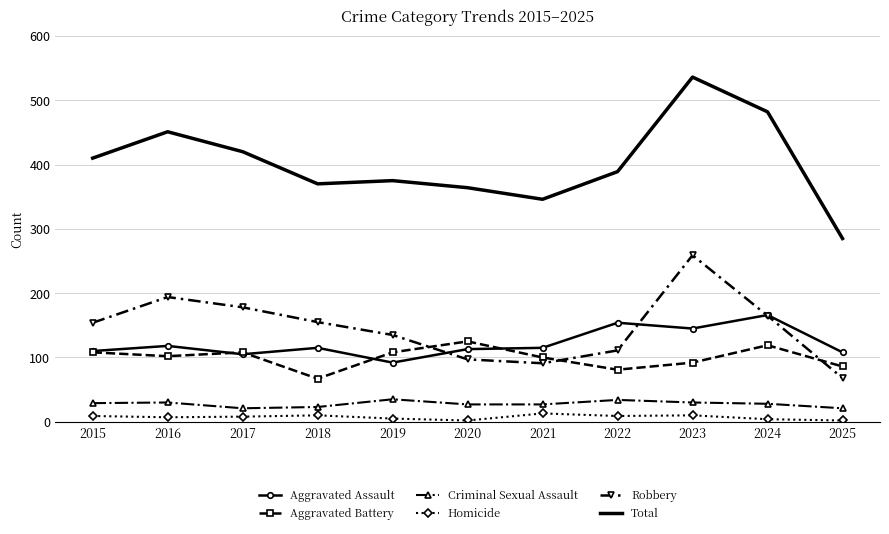

What is the approximate value of Criminal Sexual Assault at 2016?

30